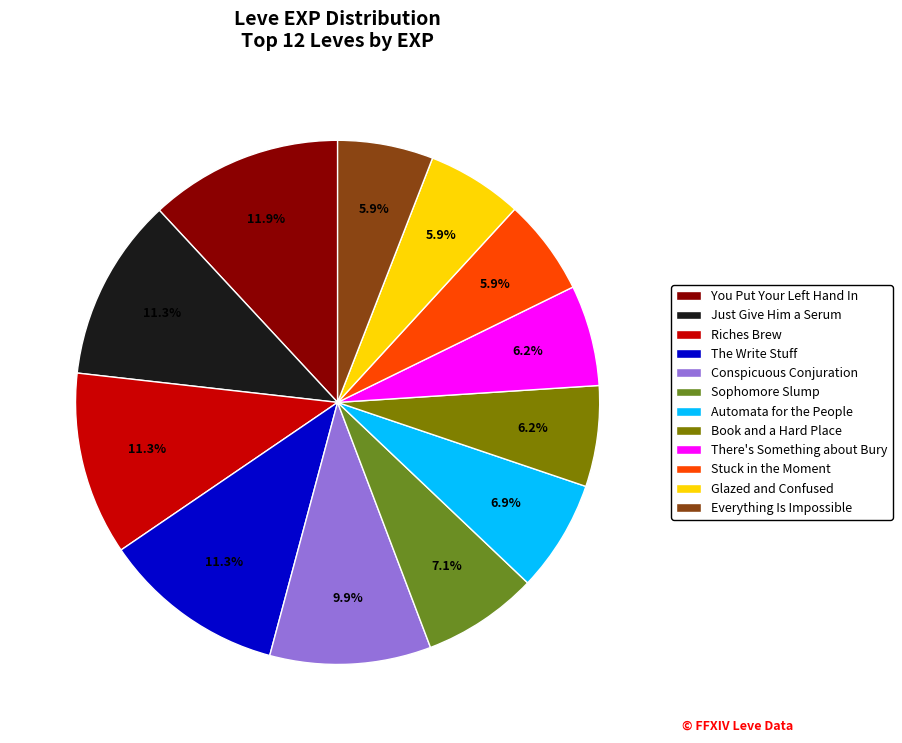

Approximately how many times larger is the value at Book and a Hard Place compared to Conspicuous Conjuration?

0.6